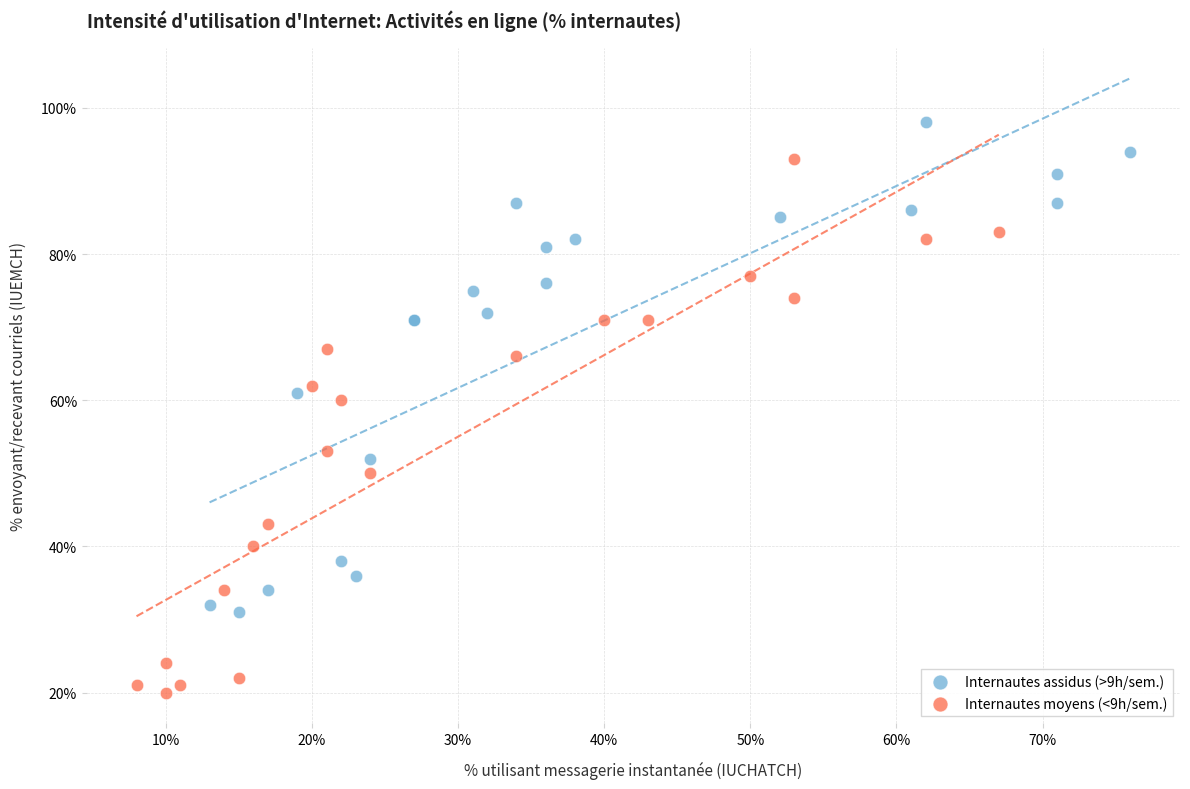

Which series has the largest Y range (max minus min)?

Internautes moyens (<9h/sem.)